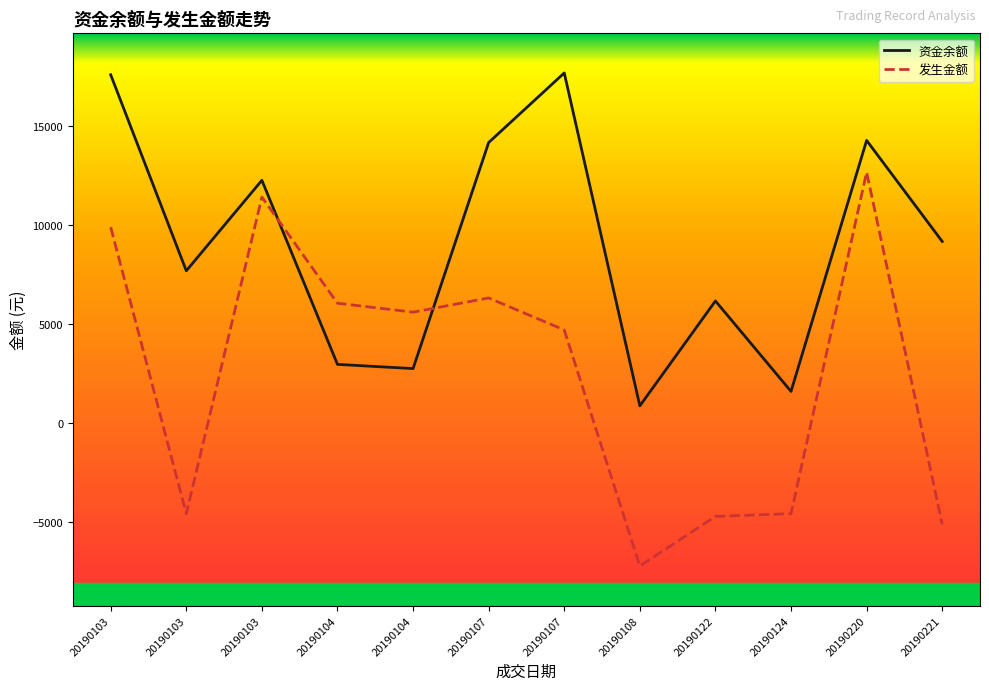

Count the number of categories in the chart.

12